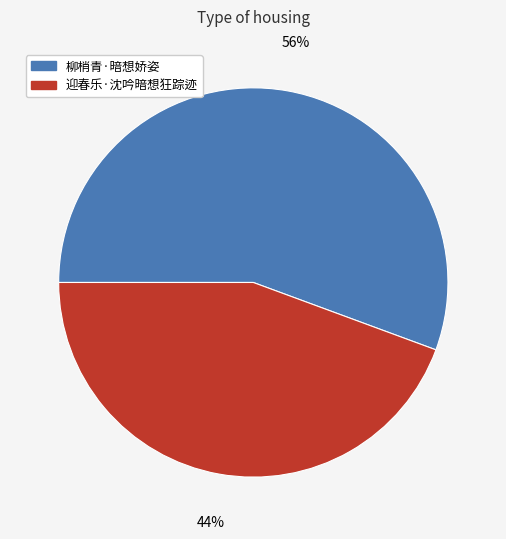

To the nearest percent, what is the combined percentage of 迎春乐·沈吟暗想狂踪迹 and 柳梢青·暗想娇姿?

100%